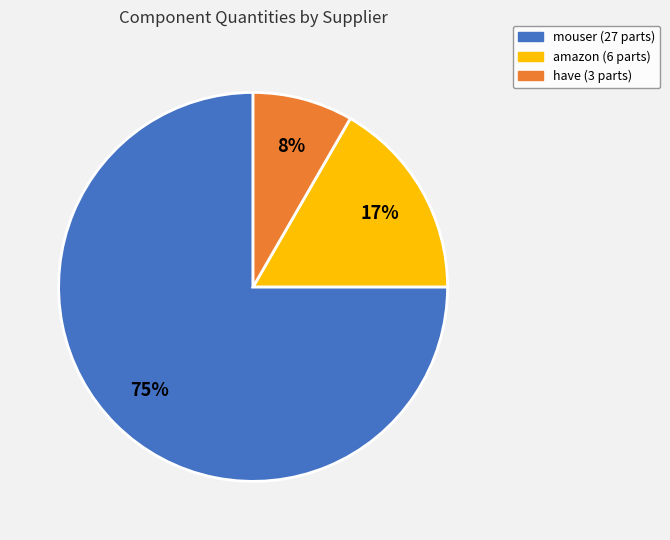

Is there a majority slice in this chart?

Yes